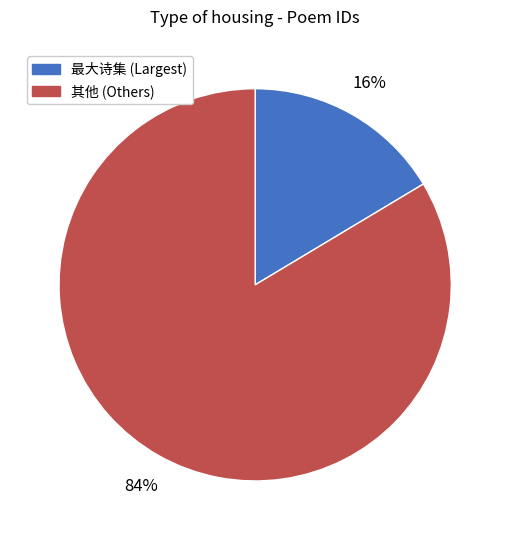

To the nearest percent, what is the average slice percentage?

50%